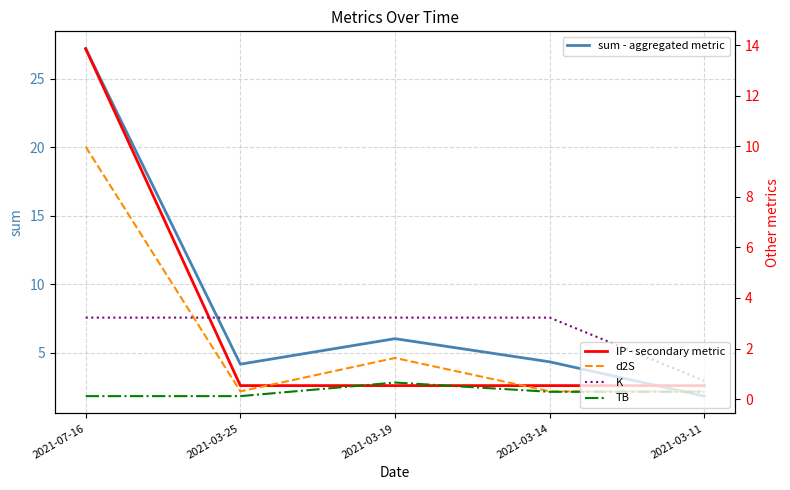

What is the label of the 1st point from the left?

2021-07-16